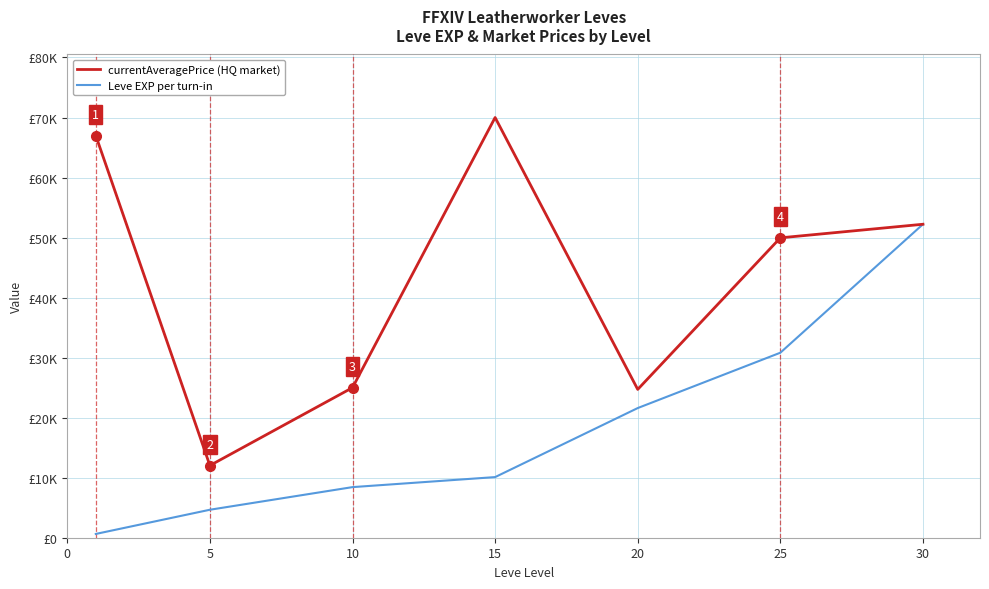

True or false: currentAveragePrice (HQ market) and Leve EXP per turn-in cross at least once.

False